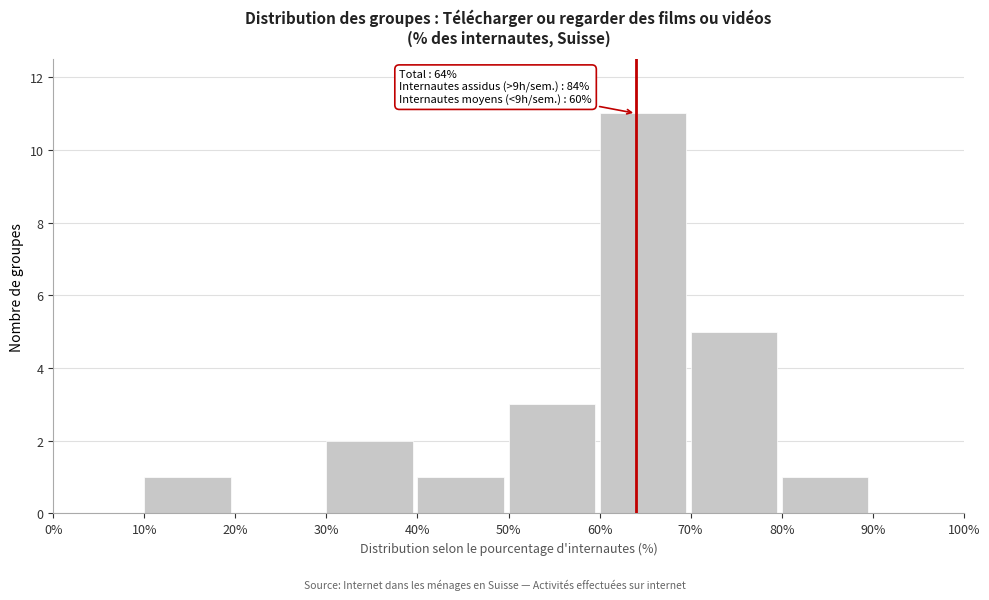

Which range on the x-axis has the tallest bar?

60% to 70%